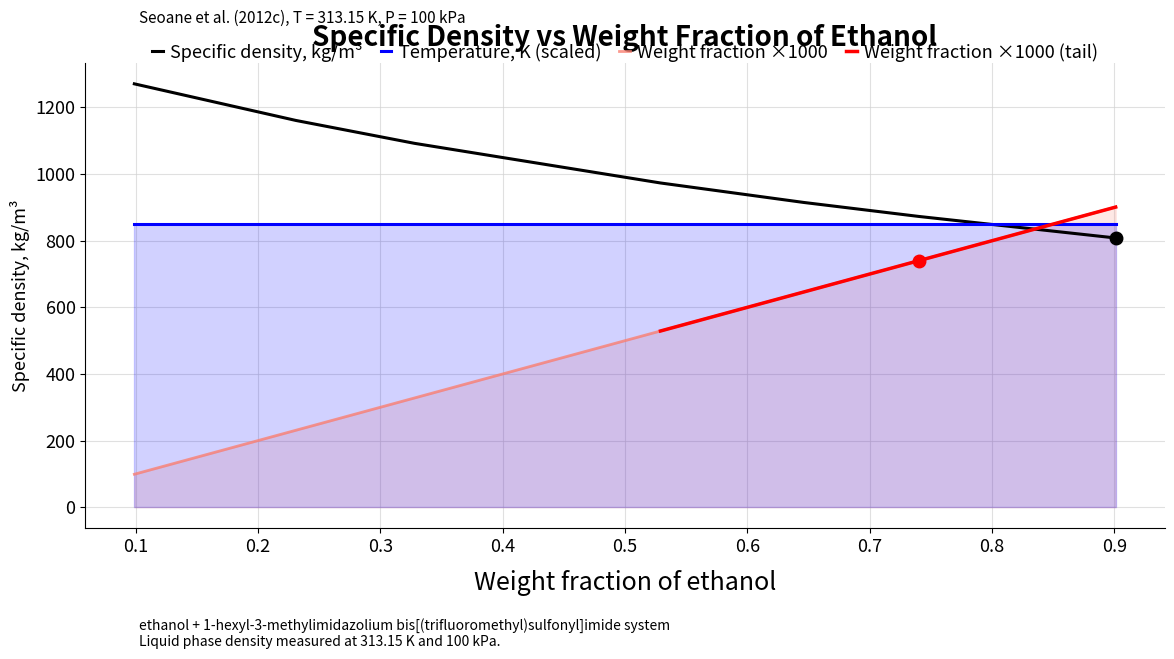

How many intersections are there between Temperature, K (scaled) and Weight fraction ×1000?

1